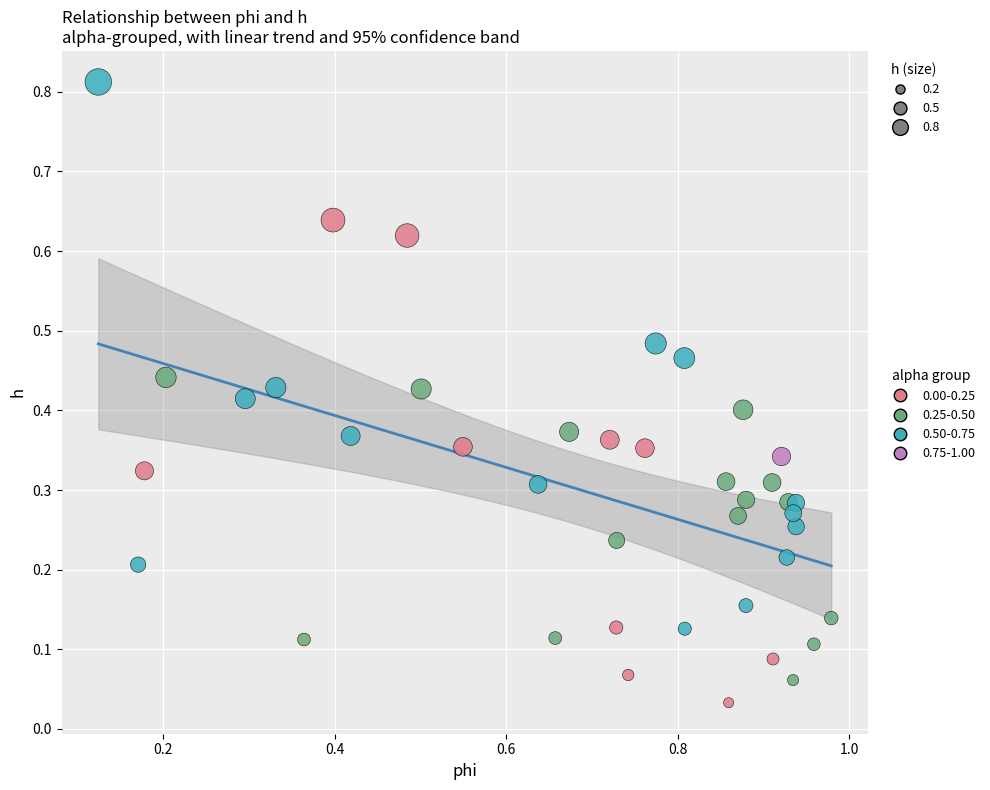

What are all the series names shown in the legend?

0.00-0.25, 0.25-0.50, 0.50-0.75, 0.75-1.00